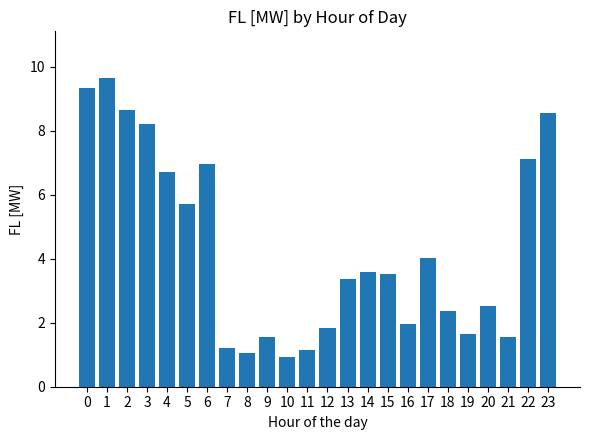

The value at 14 is 3.6. True or false?

True